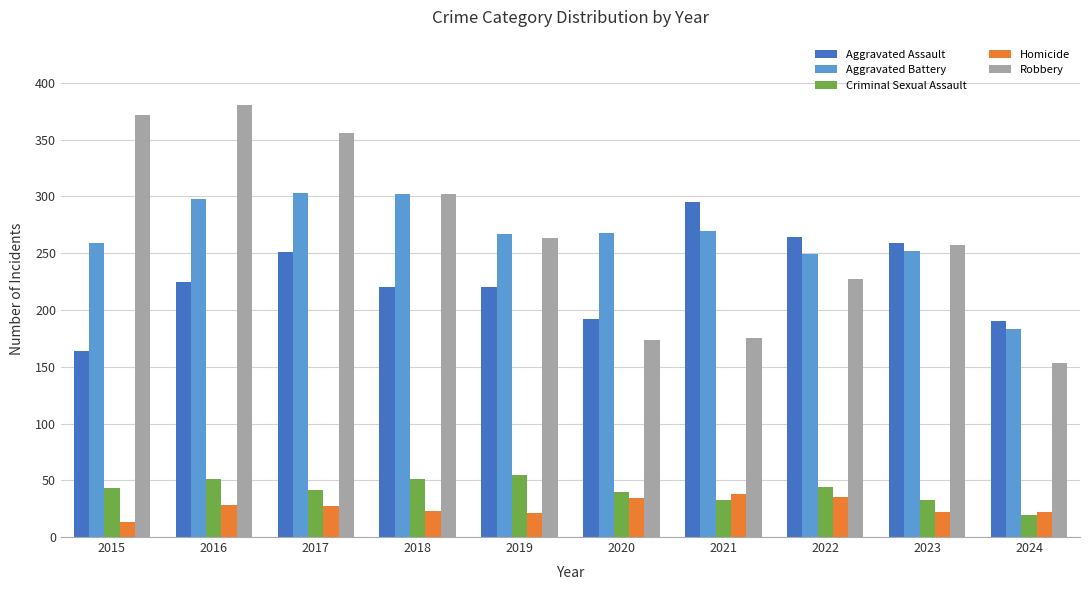

Rank the series by their maximum value, from lowest to highest.

Homicide, Criminal Sexual Assault, Aggravated Assault, Aggravated Battery, Robbery